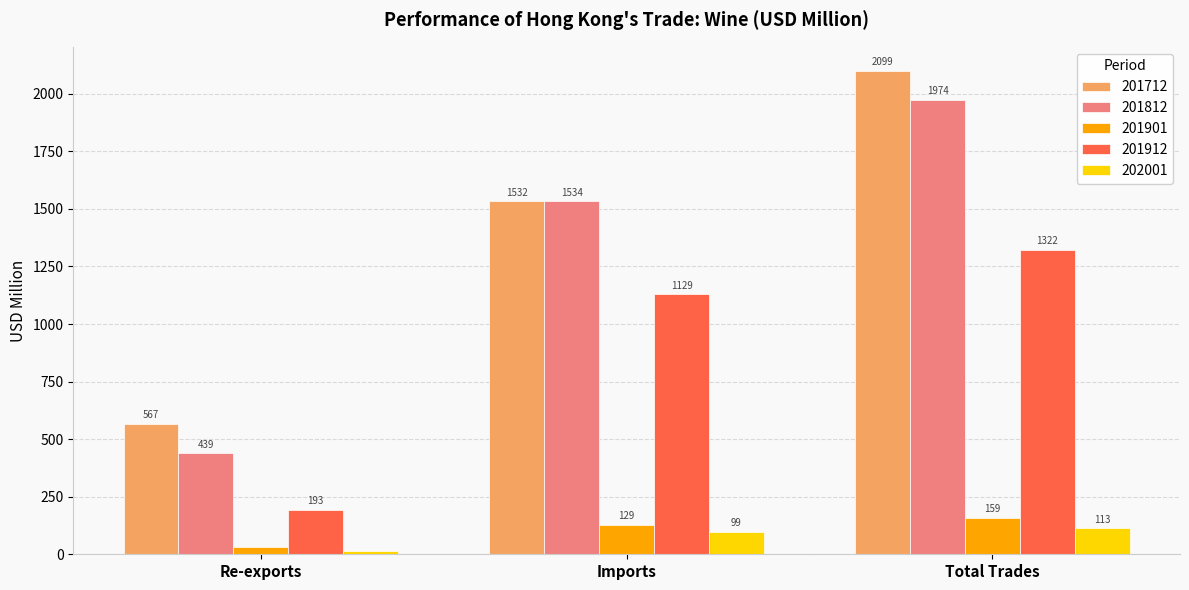

What are all the series names shown in the legend?

201712, 201812, 201901, 201912, 202001